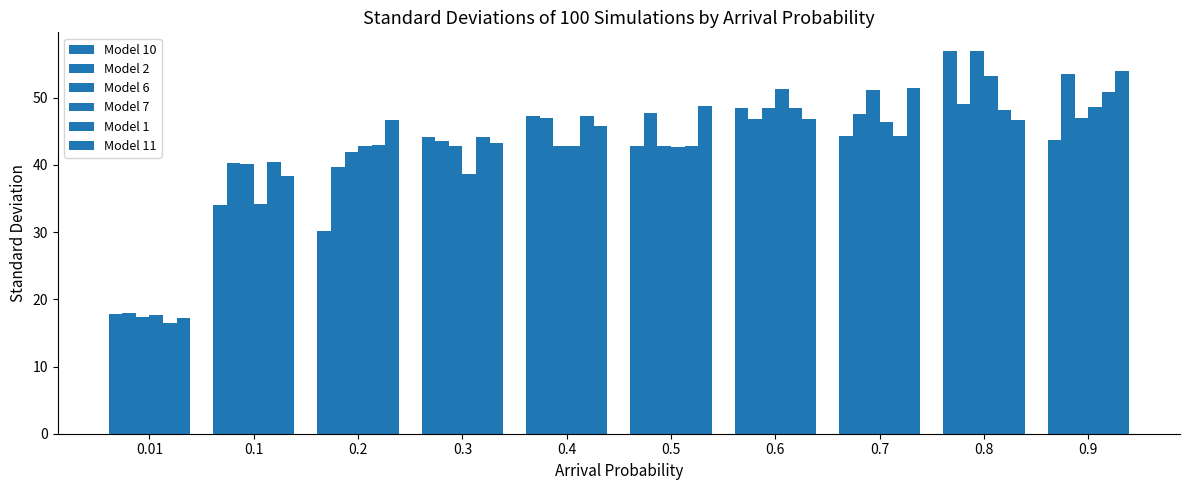

Reading right to left, extract all data points from this chart.

Model 10: 0.9=43.7	0.8=56.9	0.7=44.3	0.6=48.4	0.5=42.9	0.4=47.3	0.3=44.1	0.2=30.2	0.1=34.0	0.01=17.8
Model 2: 0.9=53.5	0.8=49.1	0.7=47.5	0.6=46.8	0.5=47.7	0.4=47.0	0.3=43.5	0.2=39.7	0.1=40.3	0.01=18.0
Model 6: 0.9=47.0	0.8=56.9	0.7=51.2	0.6=48.4	0.5=42.9	0.4=42.8	0.3=42.8	0.2=41.9	0.1=40.1	0.01=17.4
Model 7: 0.9=48.7	0.8=53.3	0.7=46.3	0.6=51.3	0.5=42.6	0.4=42.8	0.3=38.6	0.2=42.8	0.1=34.1	0.01=17.6
Model 1: 0.9=50.8	0.8=48.1	0.7=44.3	0.6=48.4	0.5=42.9	0.4=47.3	0.3=44.1	0.2=42.9	0.1=40.4	0.01=16.5
Model 11: 0.9=54.0	0.8=46.7	0.7=51.4	0.6=46.8	0.5=48.7	0.4=45.8	0.3=43.2	0.2=46.6	0.1=38.4	0.01=17.2